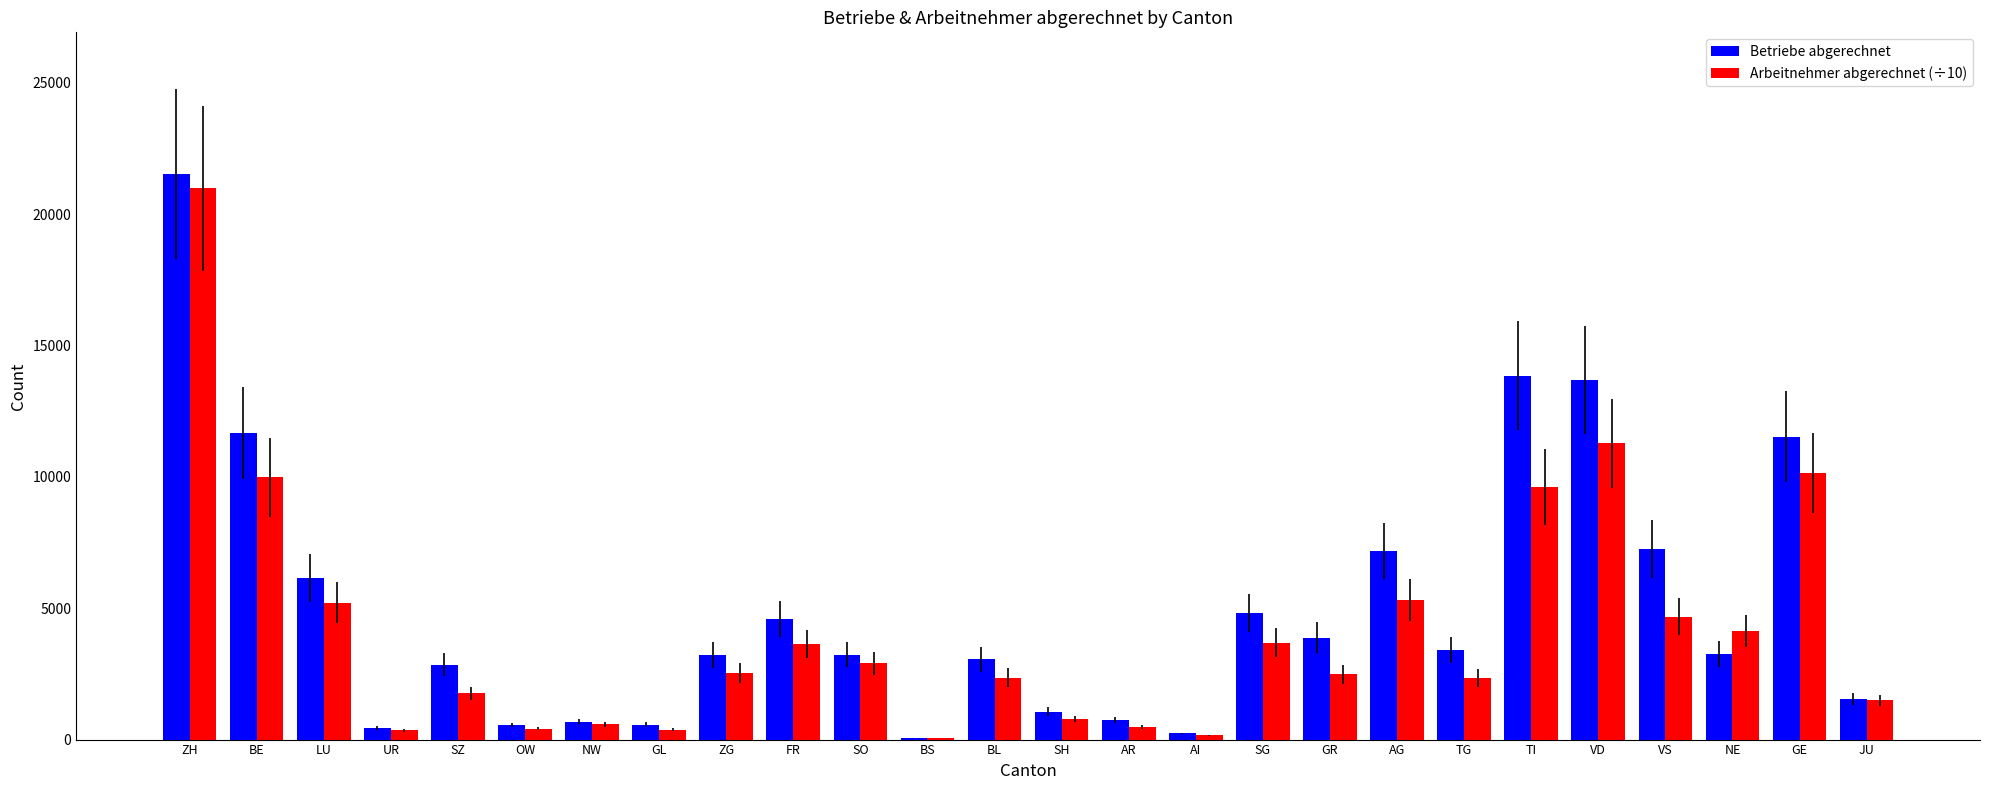

Which series changed the most between BE and SO?

Betriebe abgerechnet